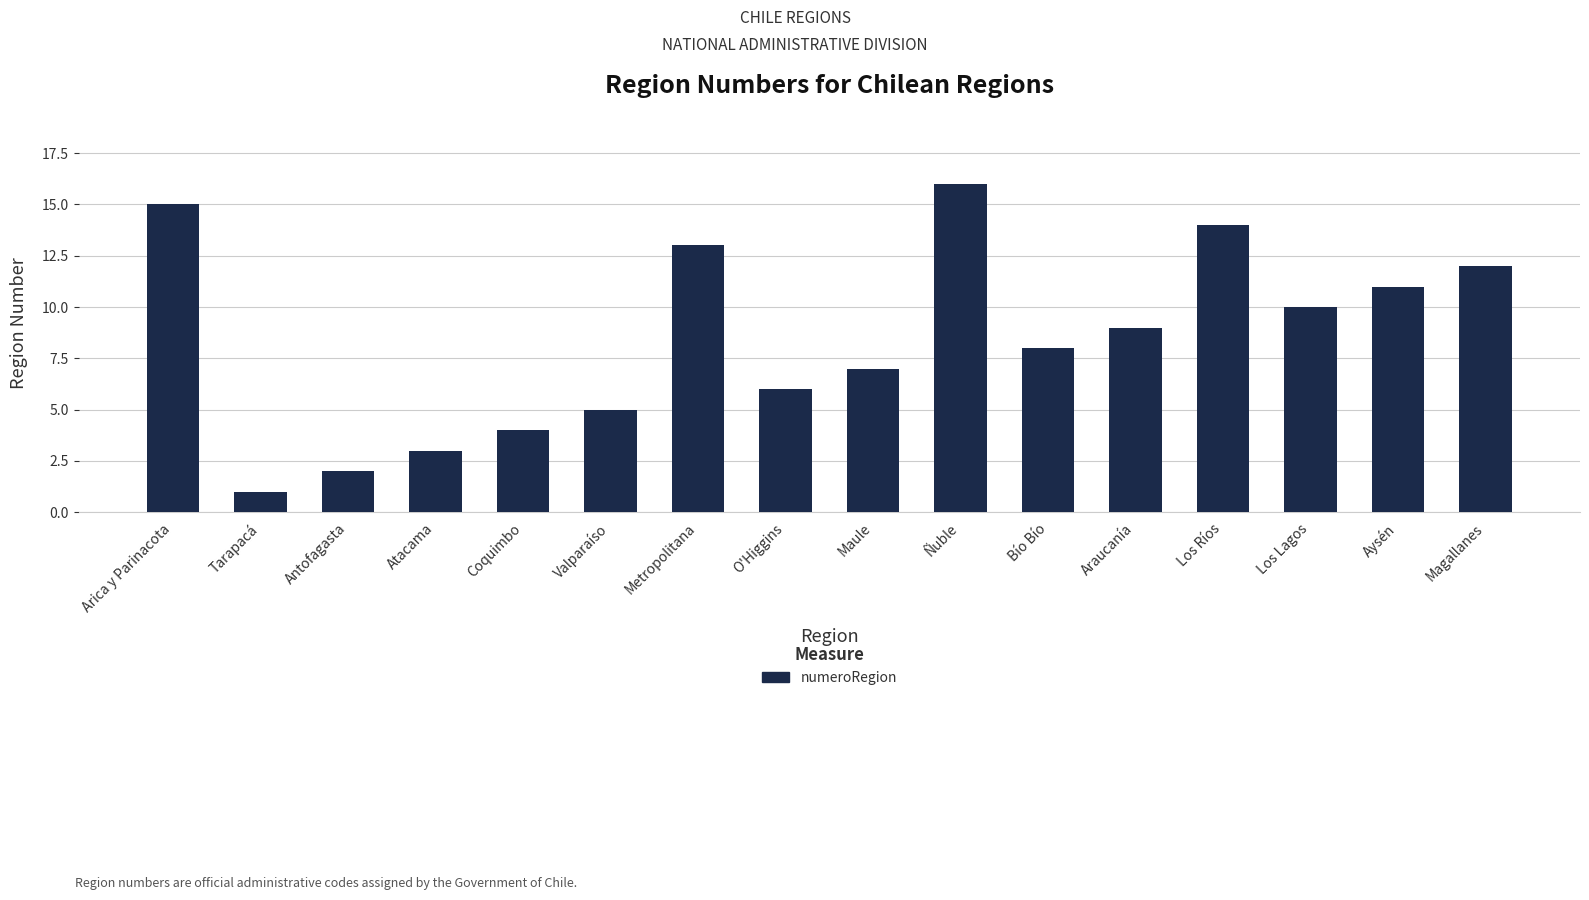

Rank the categories by value from lowest to highest.

Tarapacá, Antofagasta, Atacama, Coquimbo, Valparaíso, O'Higgins, Maule, Bío Bío, Araucanía, Los Lagos, Aysén, Magallanes, Metropolitana, Los Ríos, Arica y Parinacota, Ñuble